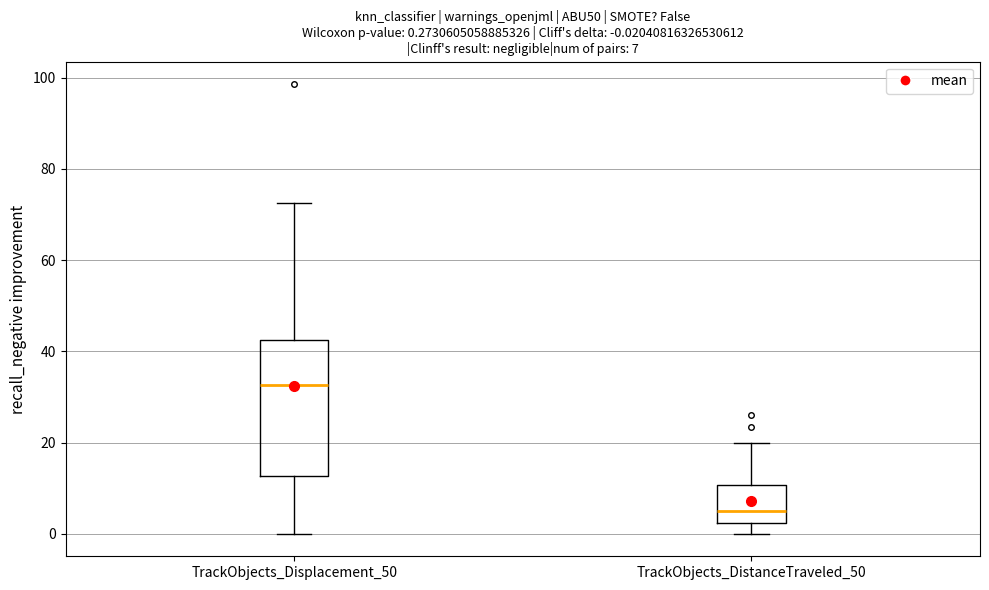

Which box is the tallest, from its lower edge to its upper edge?

TrackObjects_Displacement_50